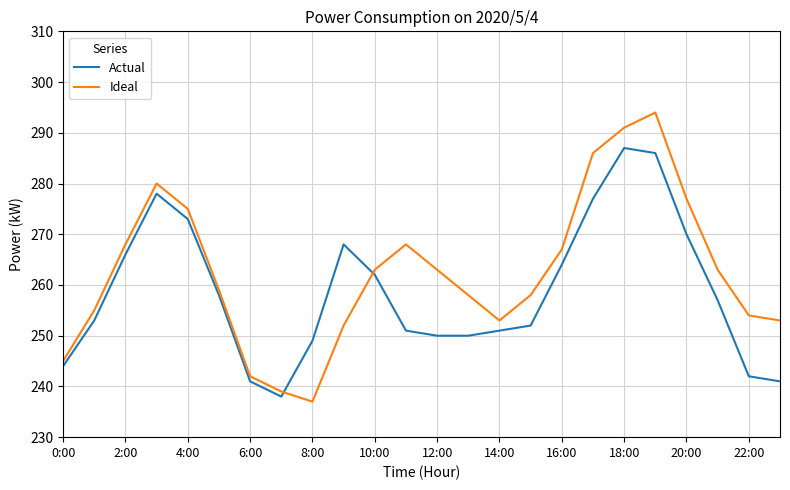

What is the difference between the maximum and minimum values in the Ideal series?

57